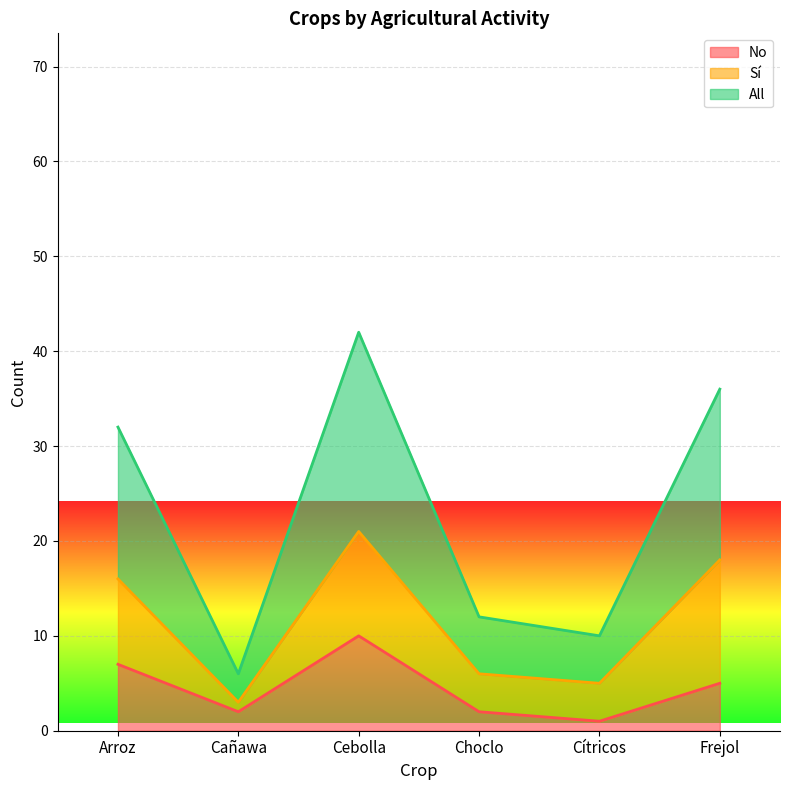

What is the label of the 2nd point from the left?

Cañawa